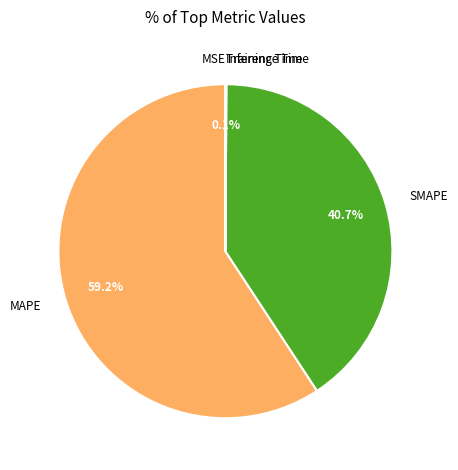

Does MAPE account for over 50% of the chart?

Yes